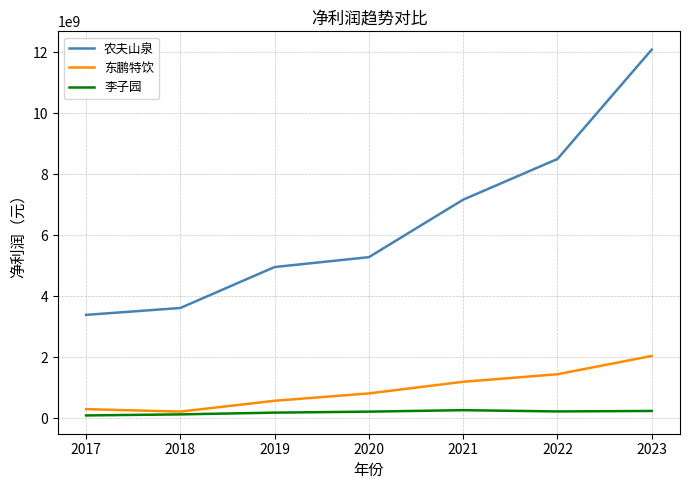

At which category is the sum across all series the highest?

2023